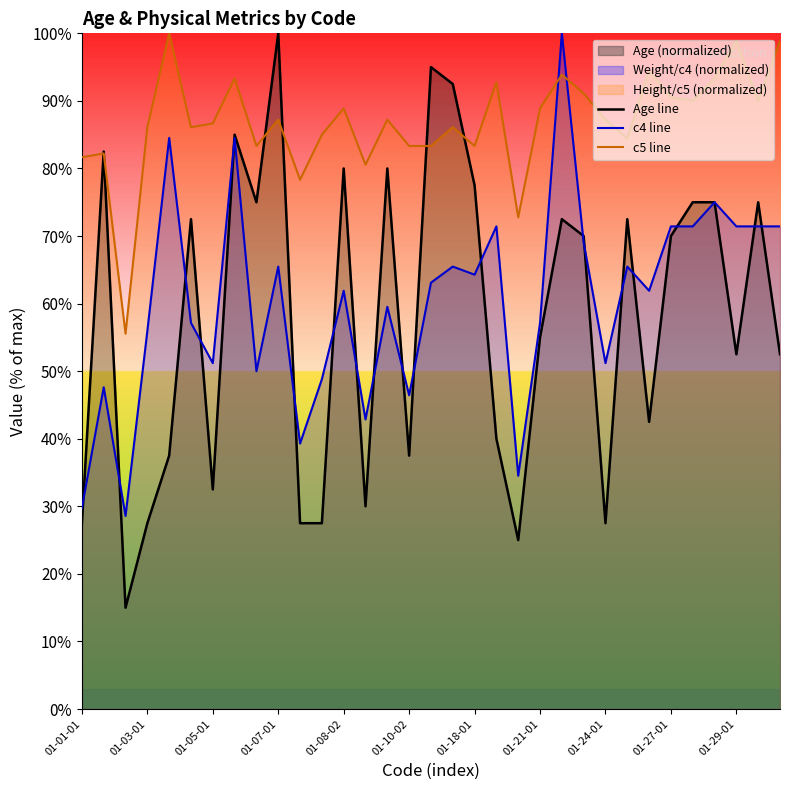

At which category is the sum across all series the highest?

22